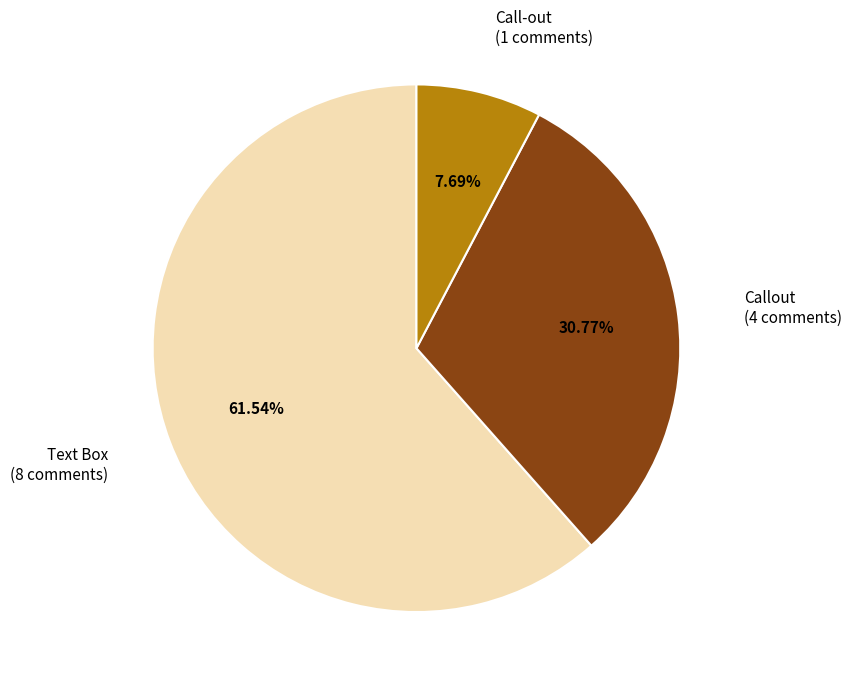

What portion of the pie excludes Call-out?

92.3%